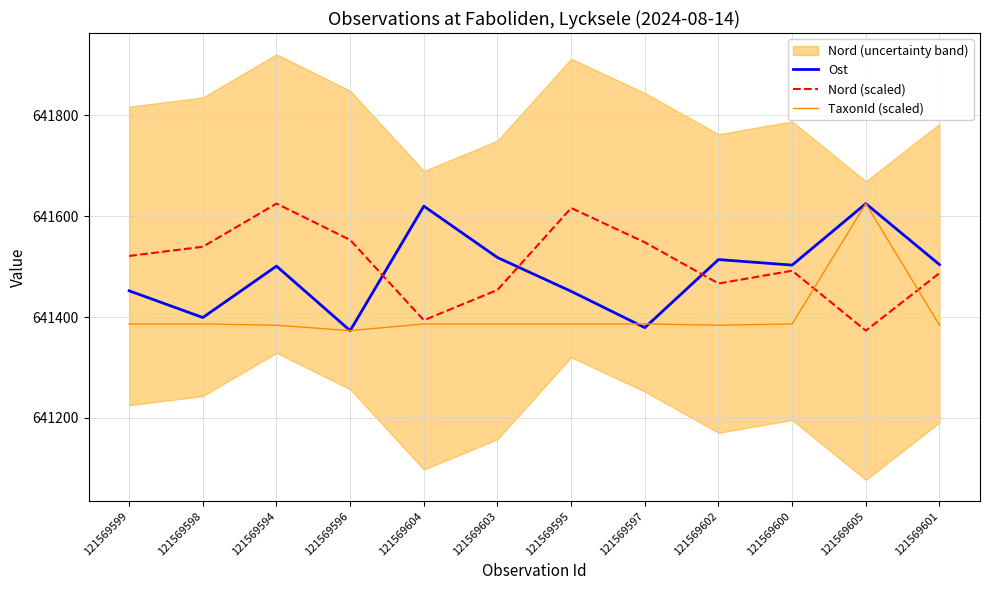

List the series in order of their peak value, lowest first.

Ost, Nord (scaled), TaxonId (scaled)